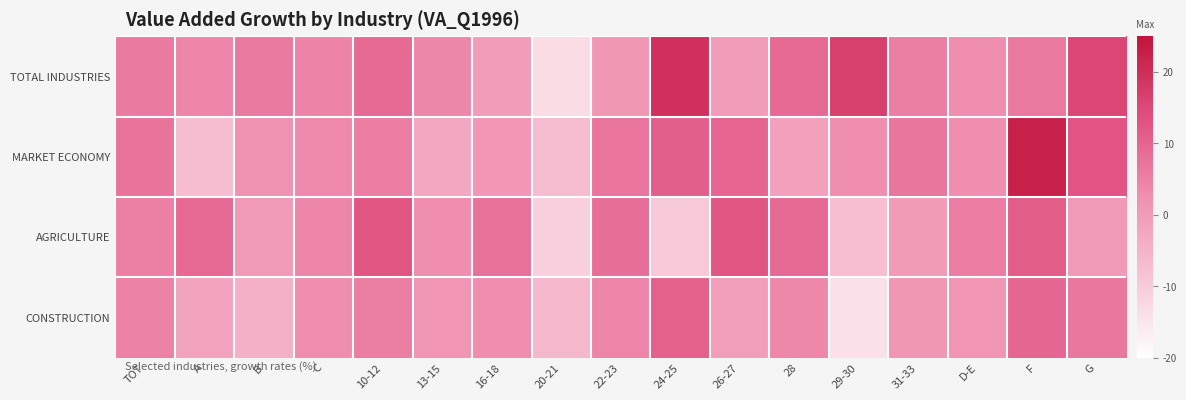

What is the total value across all series at 28?

21.2